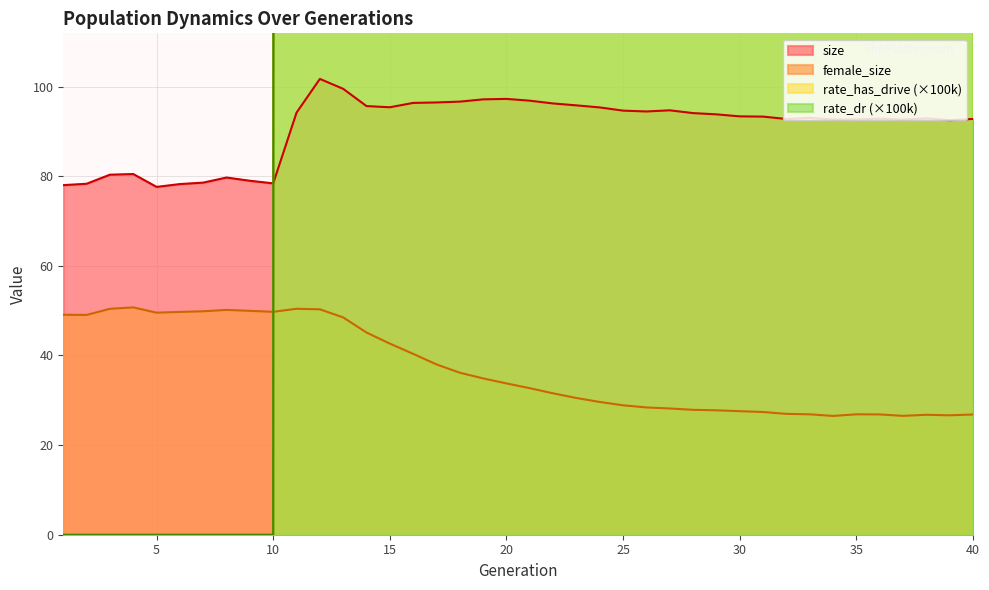

Is it true that female_size equals 29.6 at 24?

True